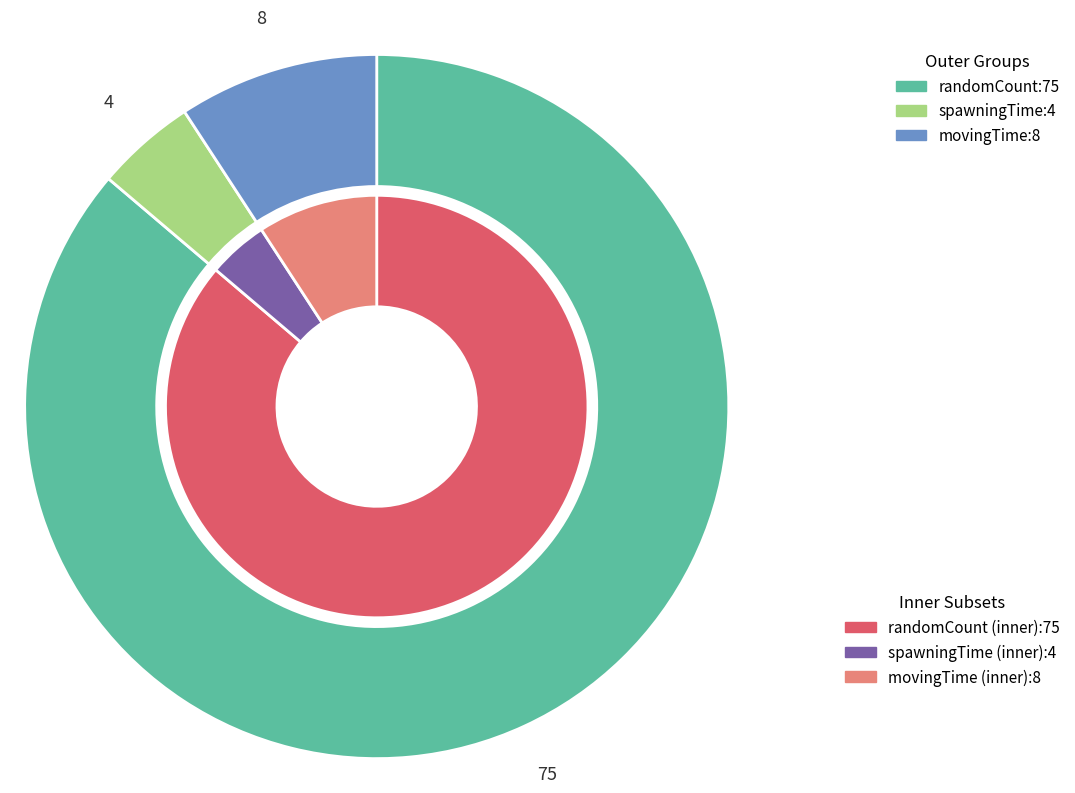

Is the sum of randomCount and movingTime greater than half?

Yes